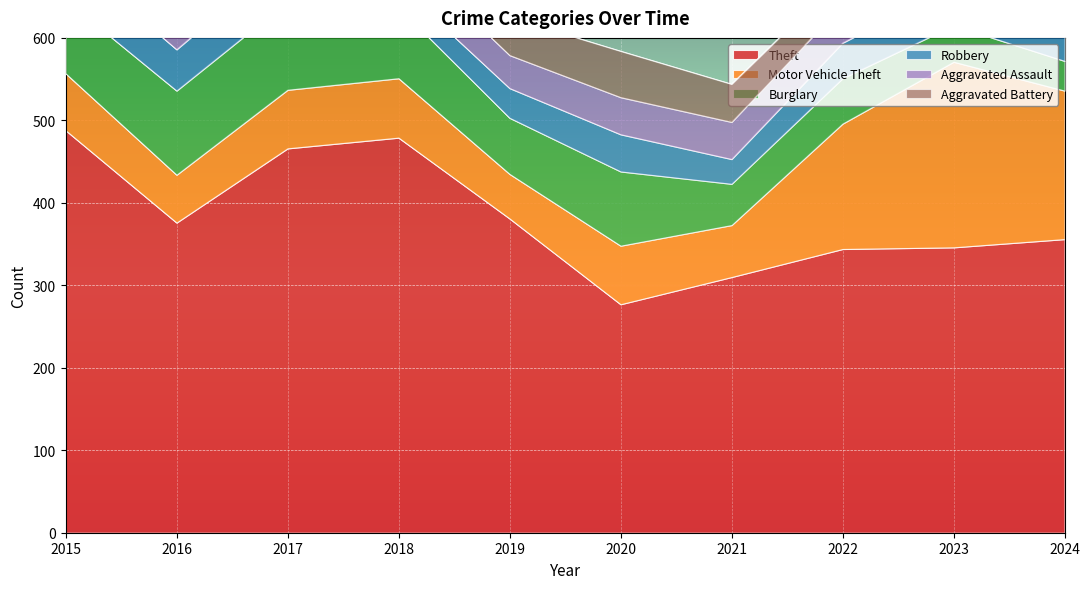

Is it true that Motor Vehicle Theft equals 180 at 2024?

True